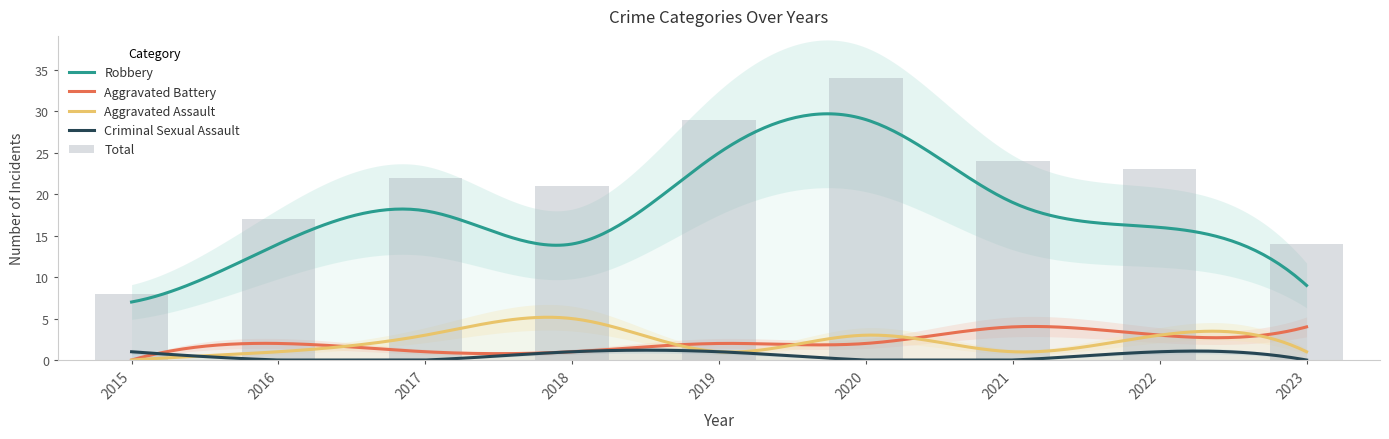

What value does the Robbery series have at 2017?

18